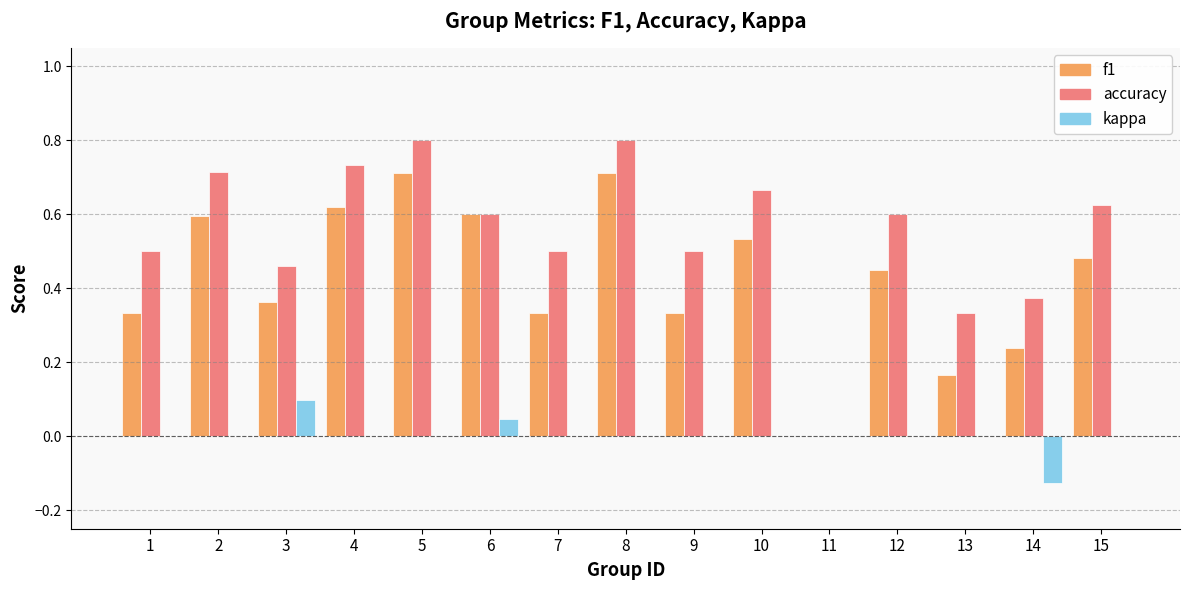

At which label is accuracy closest to 0?

11